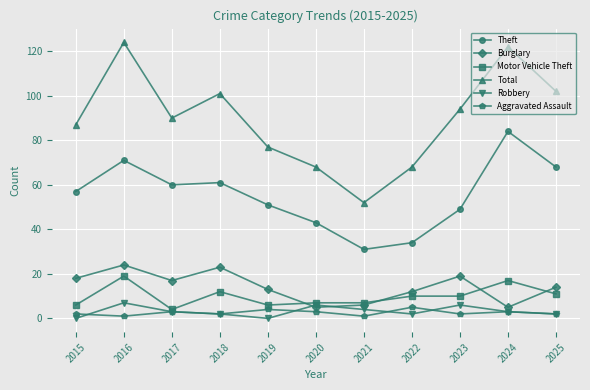

At which category does the chart reach its peak across all series?

2016